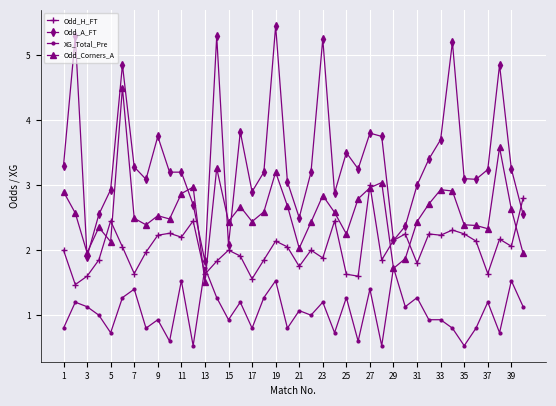

Which series has the largest range (max minus min)?

Odd_A_FT